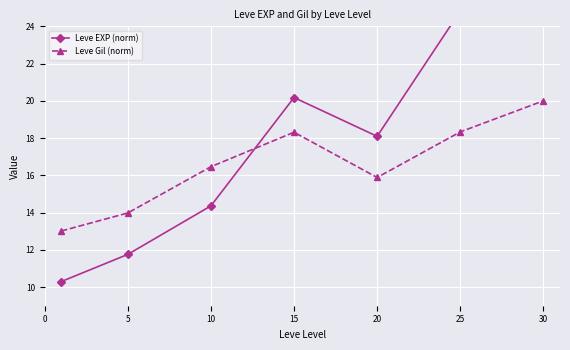

How many distinct data groups are displayed?

2